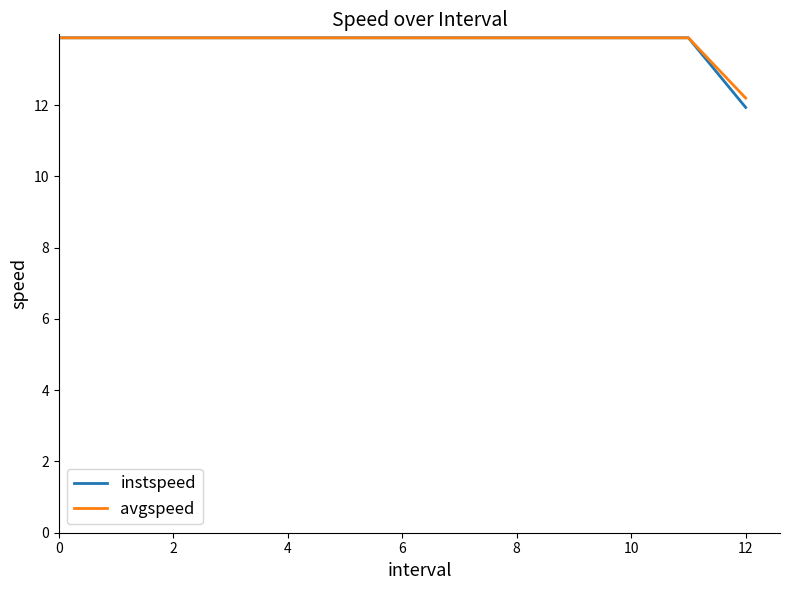

Which series has the largest range (max minus min)?

instspeed